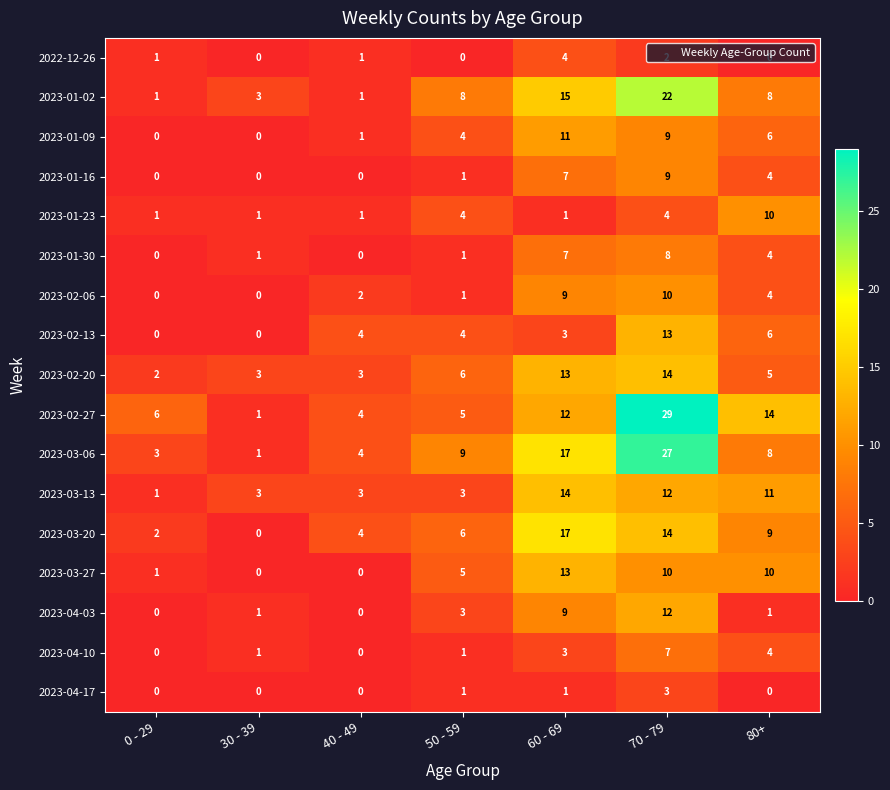

What is the difference between the 2023-02-20 values at 60 - 69 and 40 - 49?

10